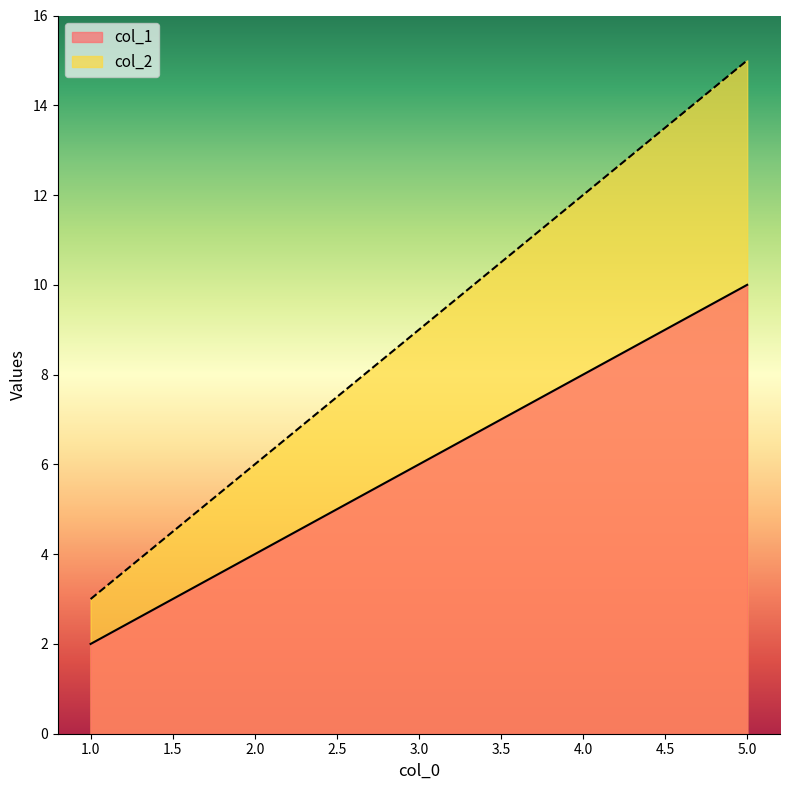

True or false: col_2 has a value of 9 at 3.0.

True